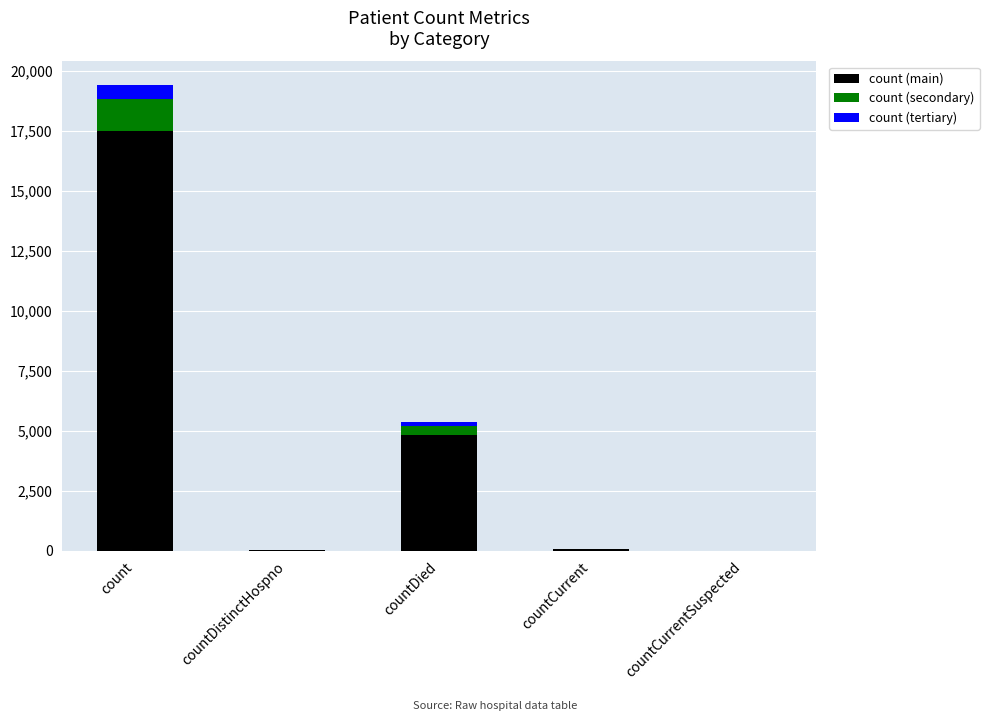

Count the number of categories in the chart.

5